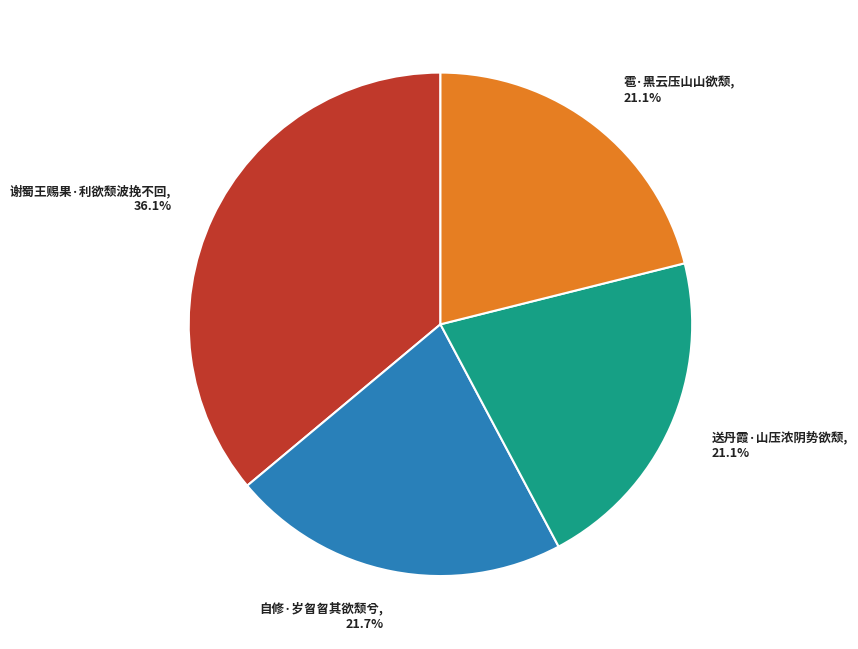

Count the number of slices in the pie.

4